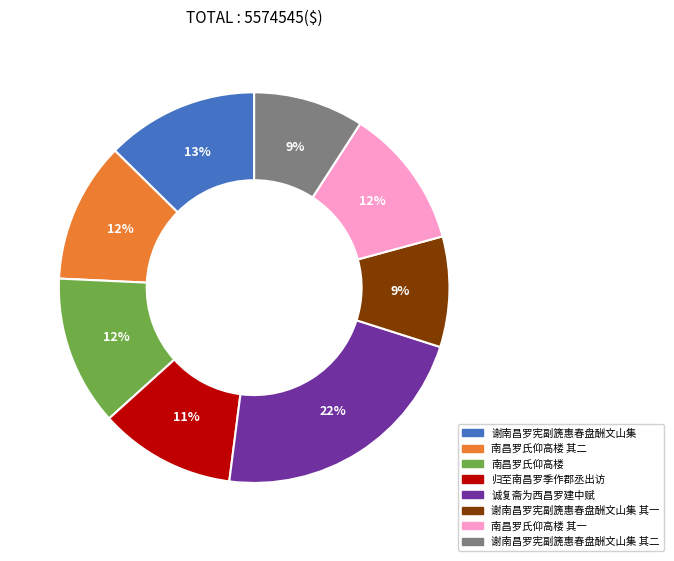

To the nearest percent, what is the combined percentage of 诚复斋为西昌罗建中赋 and 谢南昌罗宪副篪惠春盘酬文山集?

35%